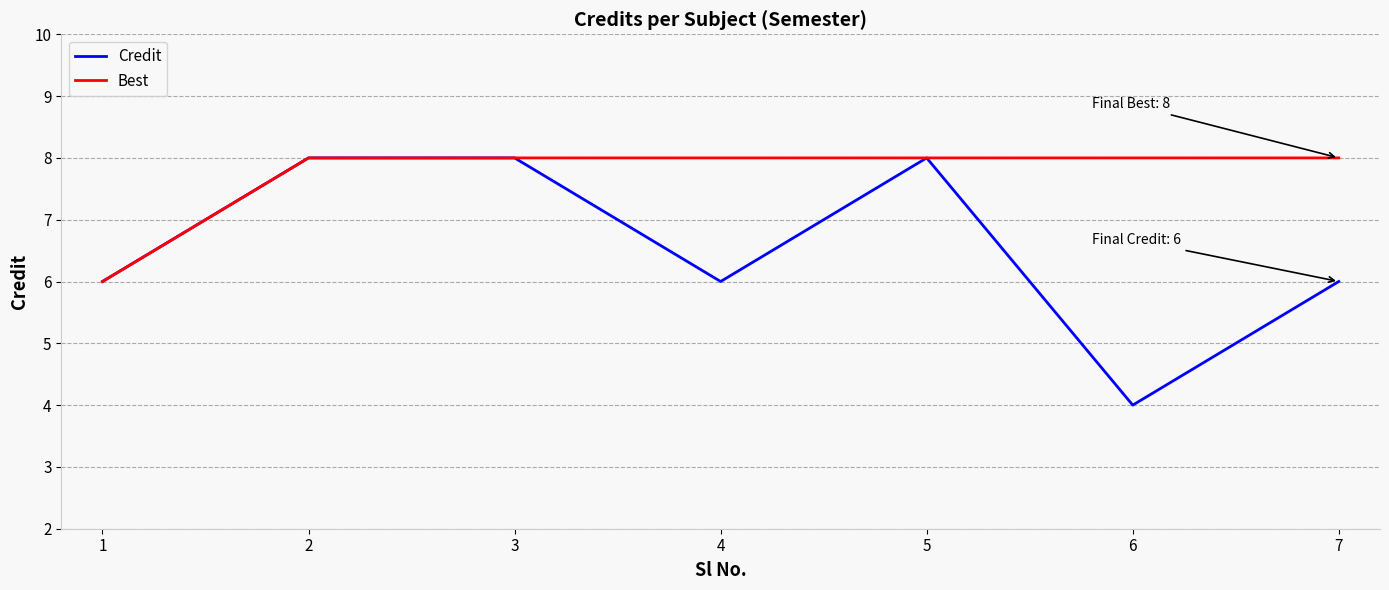

Which series changed the most between 4 and 6?

Credit